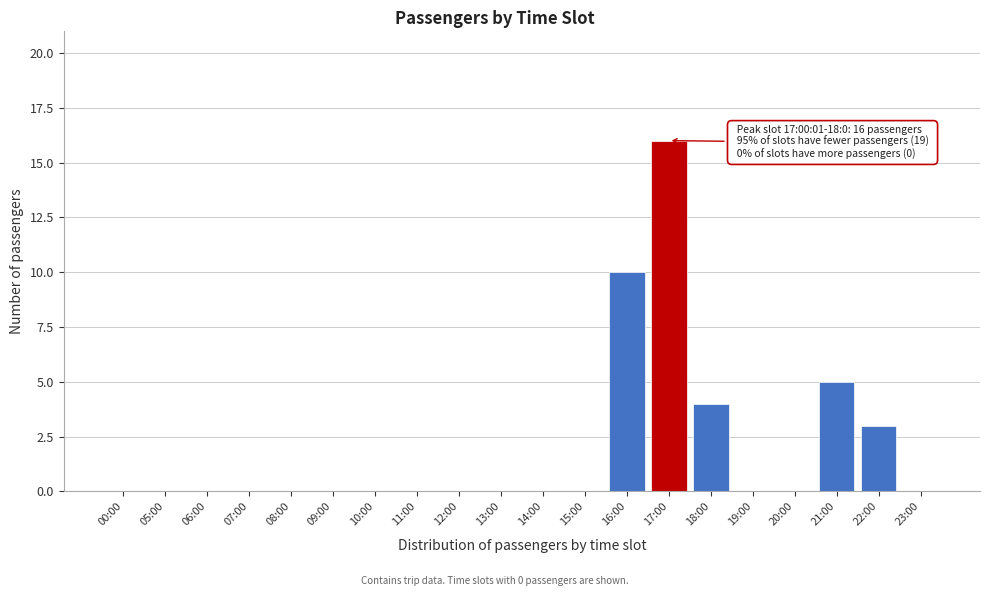

Reading left to right, what are all the values shown in this chart?

00:00=0	05:00=0	06:00=0	07:00=0	08:00=0	09:00=0	10:00=0	11:00=0	12:00=0	13:00=0	14:00=0	15:00=0	16:00=10	17:00=16	18:00=4	19:00=0	20:00=0	21:00=5	22:00=3	23:00=0